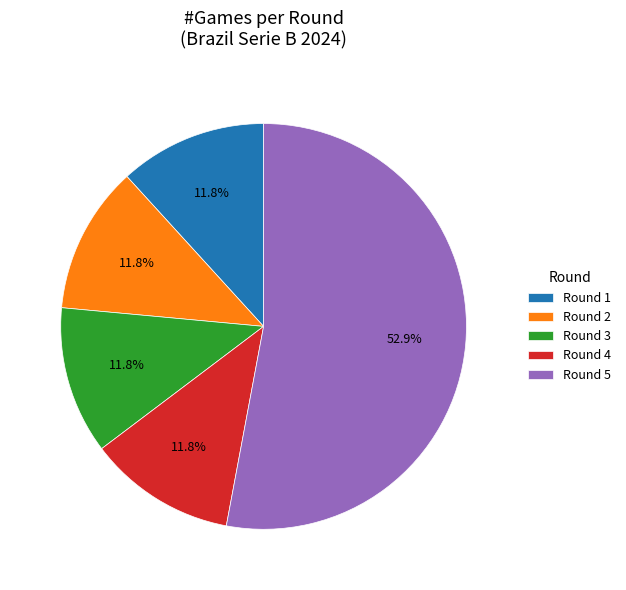

Does any single category account for the majority?

Yes